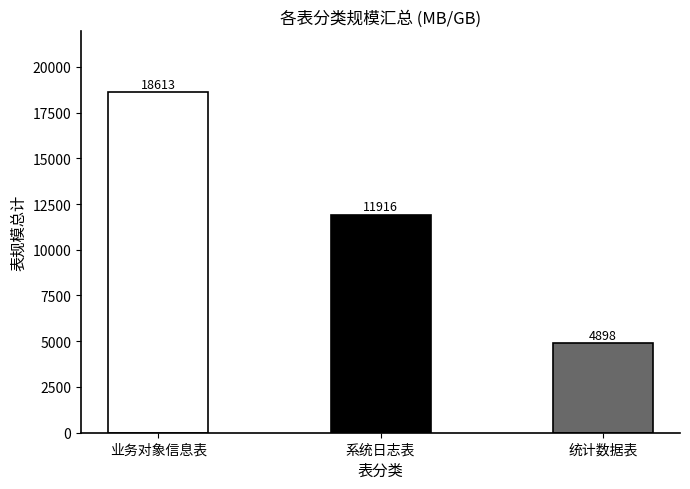

At which label does the data first exceed 11916?

业务对象信息表